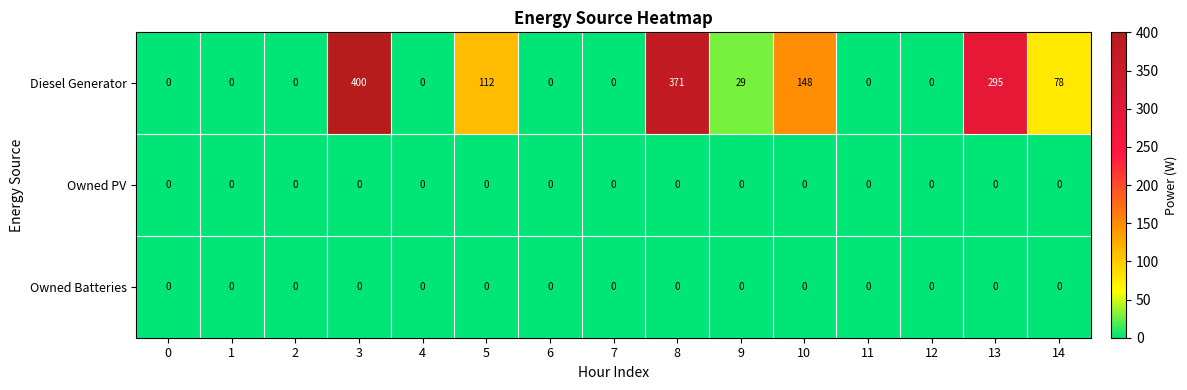

What is the highest value of the Diesel Generator series?

400